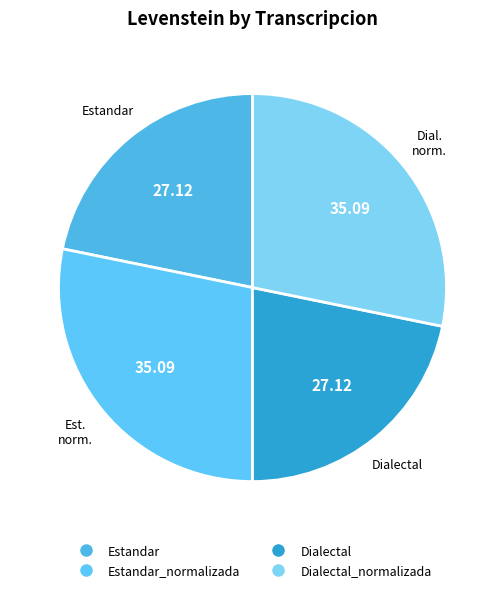

To the nearest percent, what is the difference between the largest and smallest slice percentages?

6%